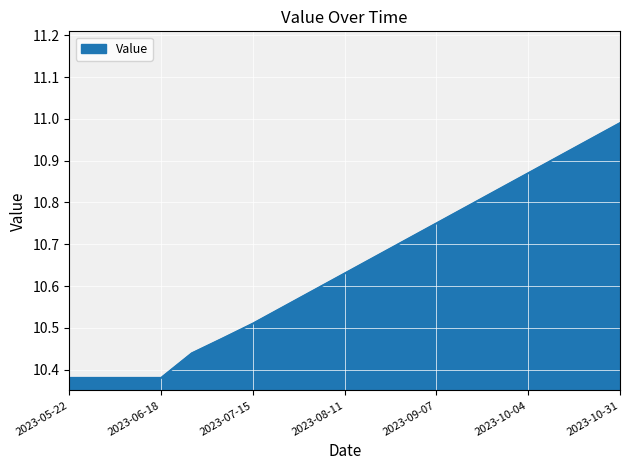

How many series are shown in this chart?

1